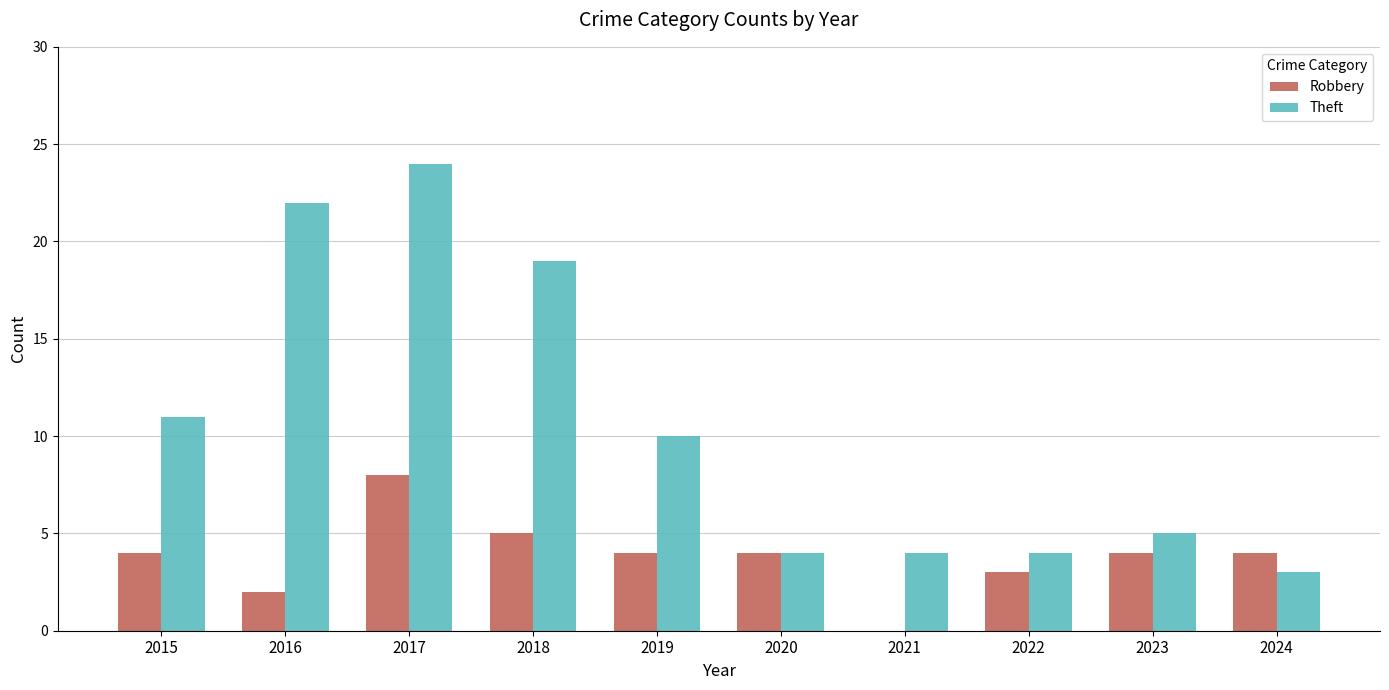

How many series are shown in this chart?

2